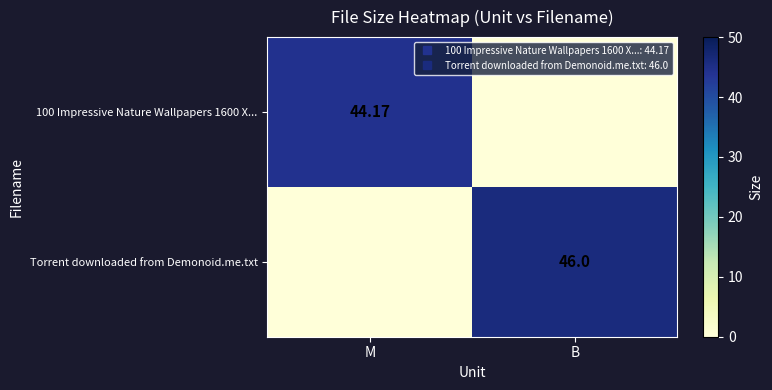

Which has a higher value, B or M?

M